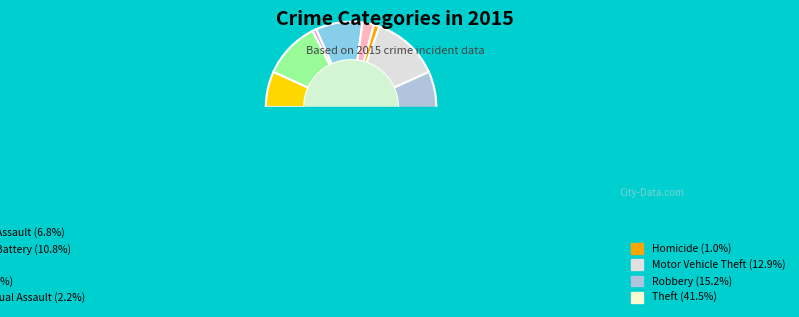

How many slices are in this pie chart?

9